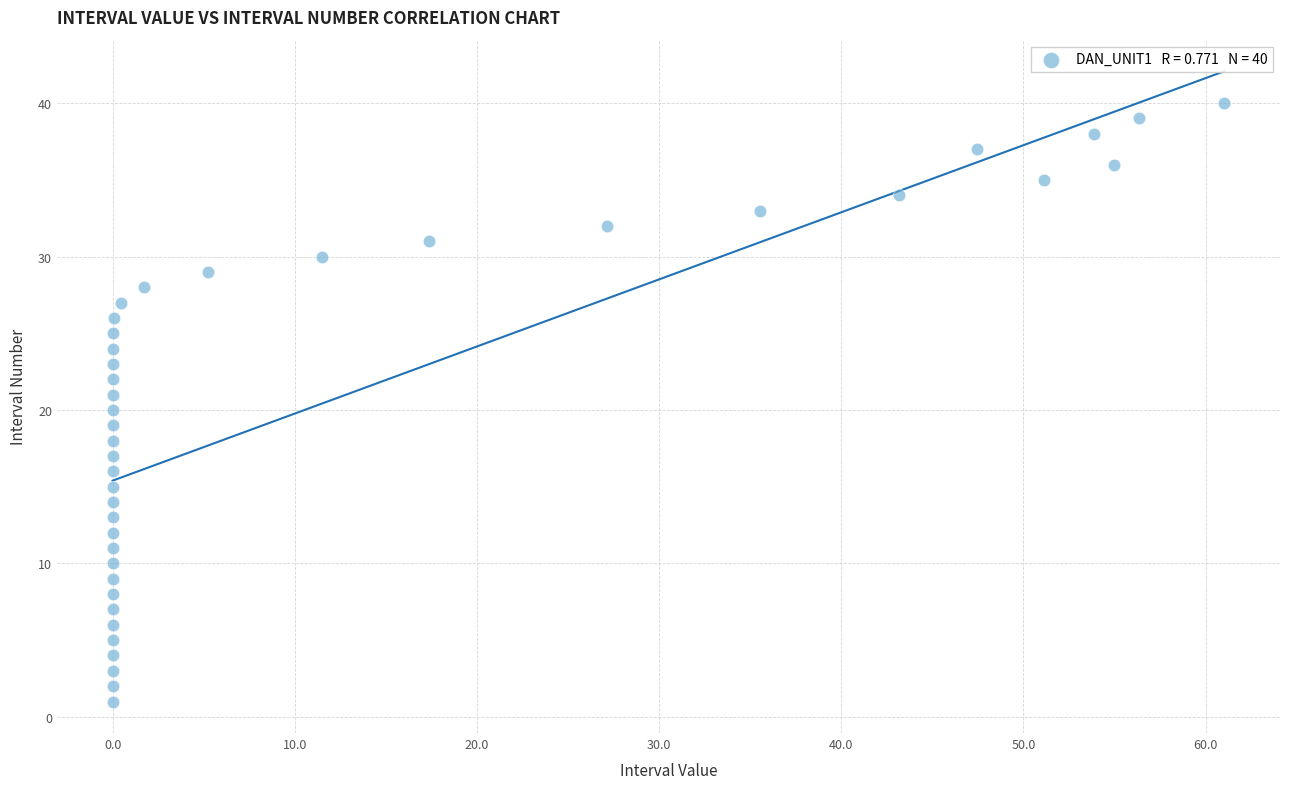

What is the range of Y values (max minus min)?

39